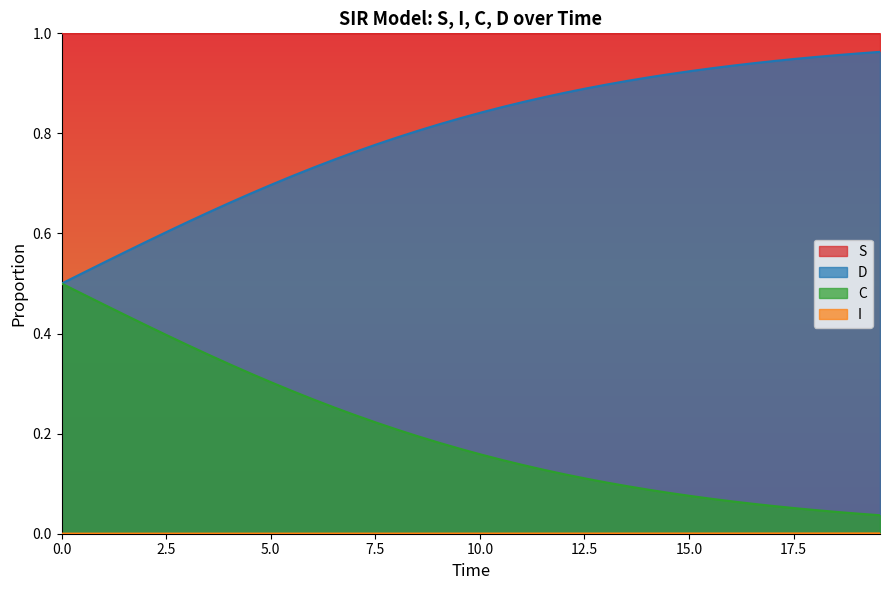

True or false: S and C intersect in this chart.

False